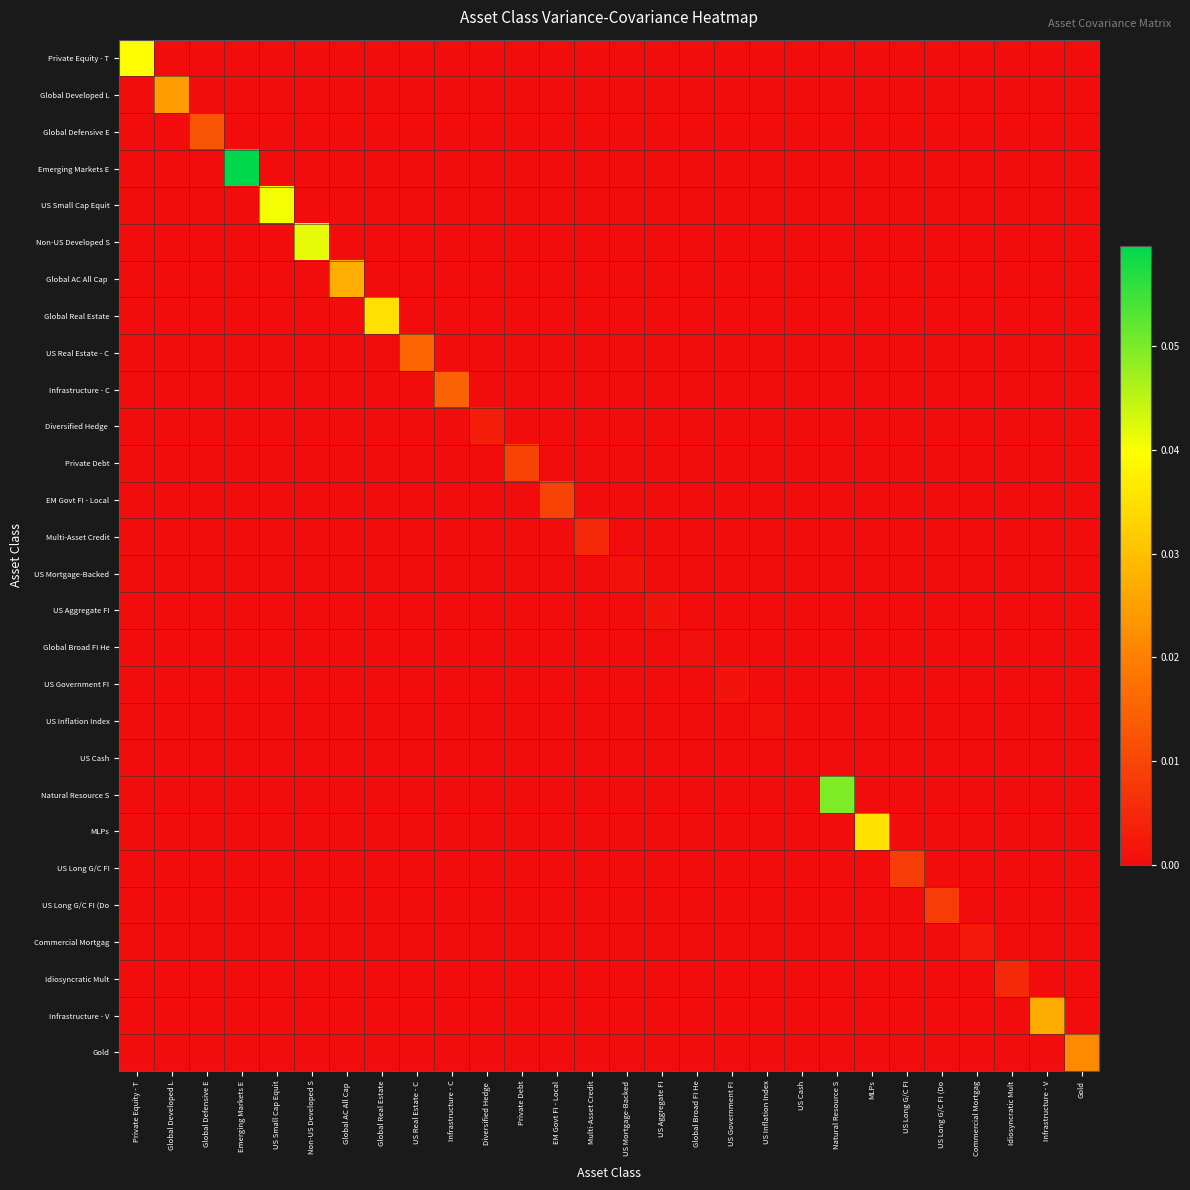

Which series has the largest range (max minus min)?

Emerging Markets E